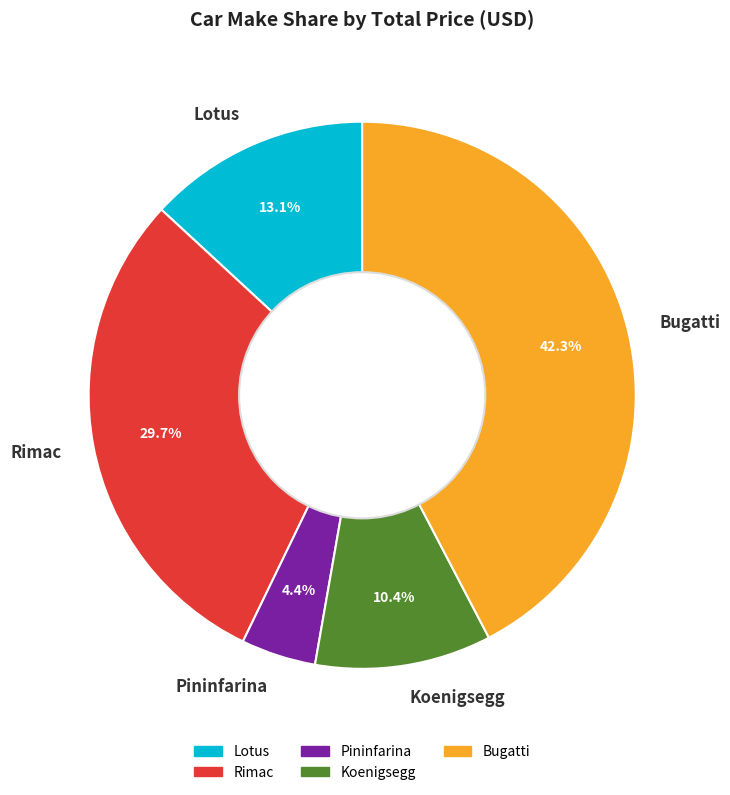

How many slices are in this pie chart?

5